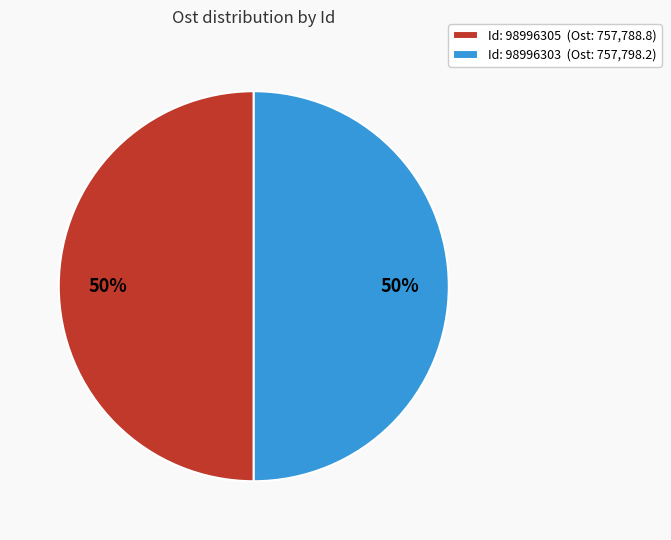

What is the ratio of the value at Id: 98996305 (Ost: 757,788.8) to the value at Id: 98996303 (Ost: 757,798.2)?

1.0